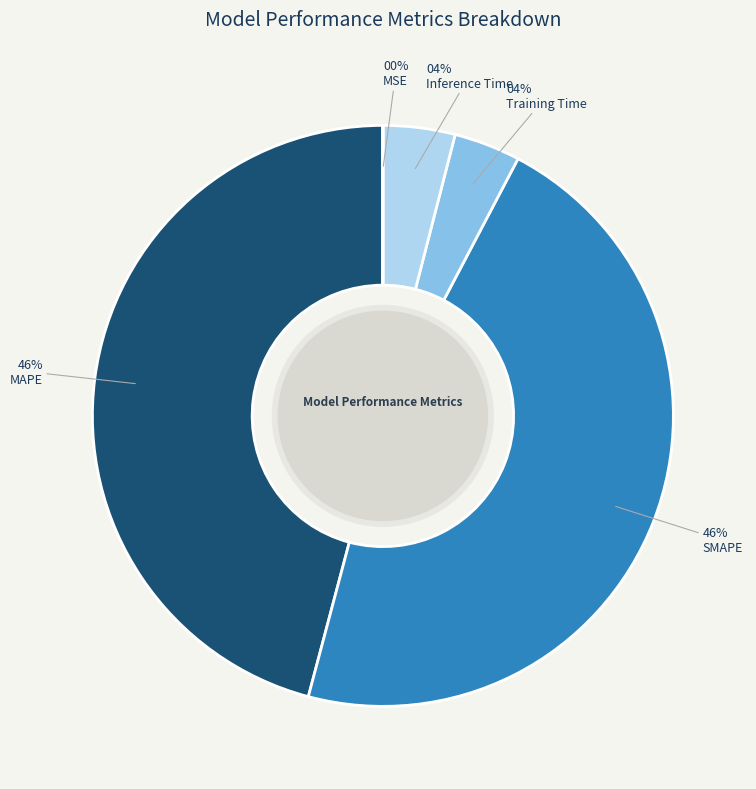

Does any single category account for the majority?

No